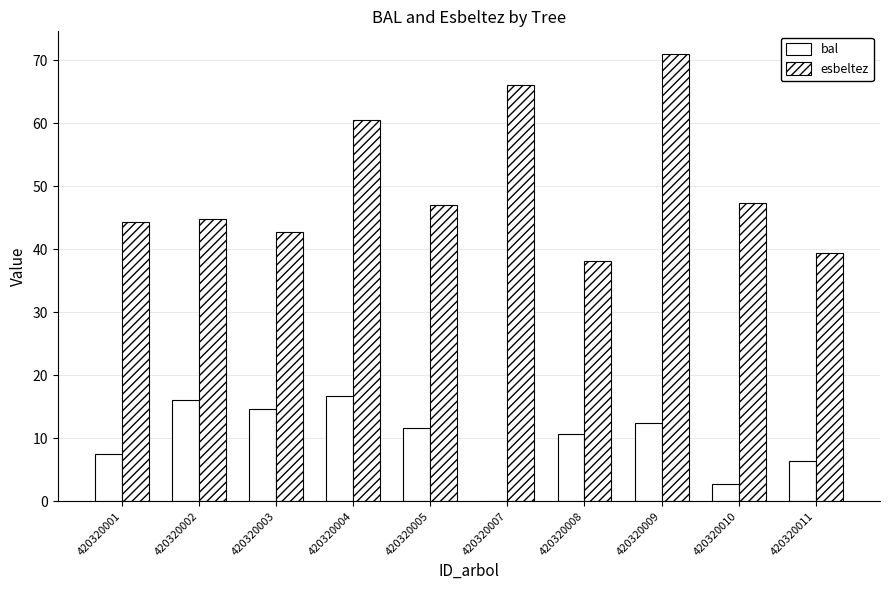

What is the value of the bal bar at the 2nd from the left?

16.1